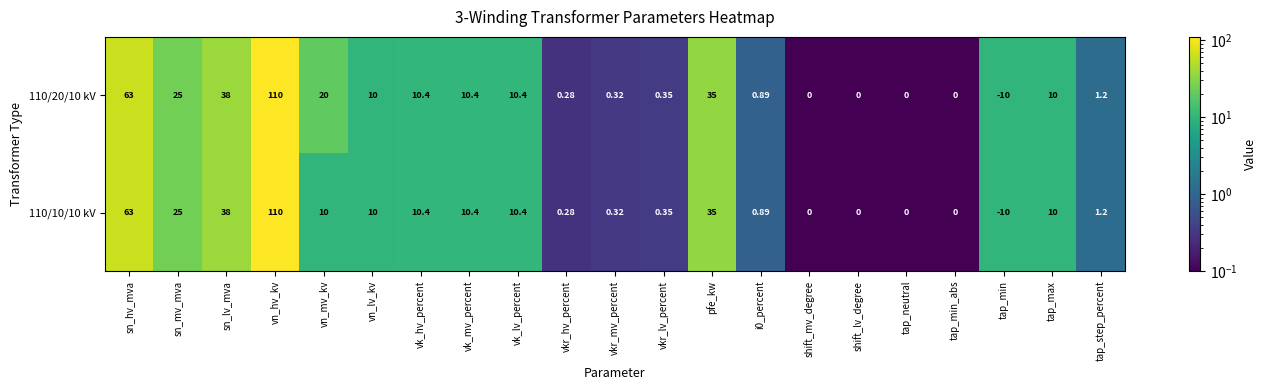

Where does the 110/20/10 kV series first go above 10?

sn_hv_mva